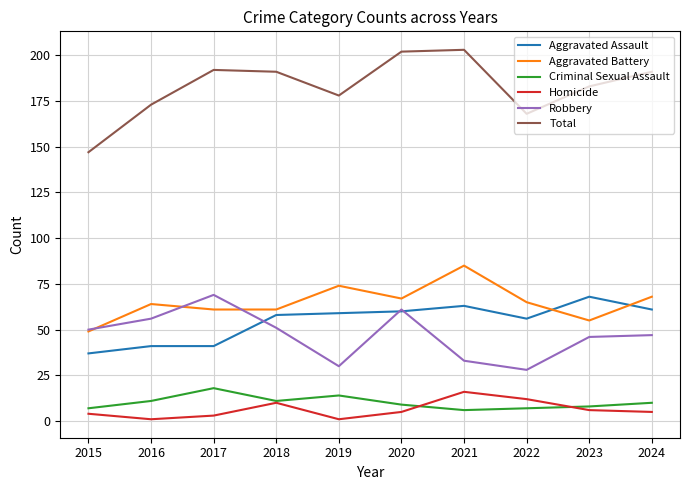

Reading left to right, what are all the values shown in this chart?

Aggravated Assault: 37	41	41	58	59	60	63	56	68	61
Aggravated Battery: 49	64	61	61	74	67	85	65	55	68
Criminal Sexual Assault: 7	11	18	11	14	9	6	7	8	10
Homicide: 4	1	3	10	1	5	16	12	6	5
Robbery: 50	56	69	51	30	61	33	28	46	47
Total: 147	173	192	191	178	202	203	168	183	191